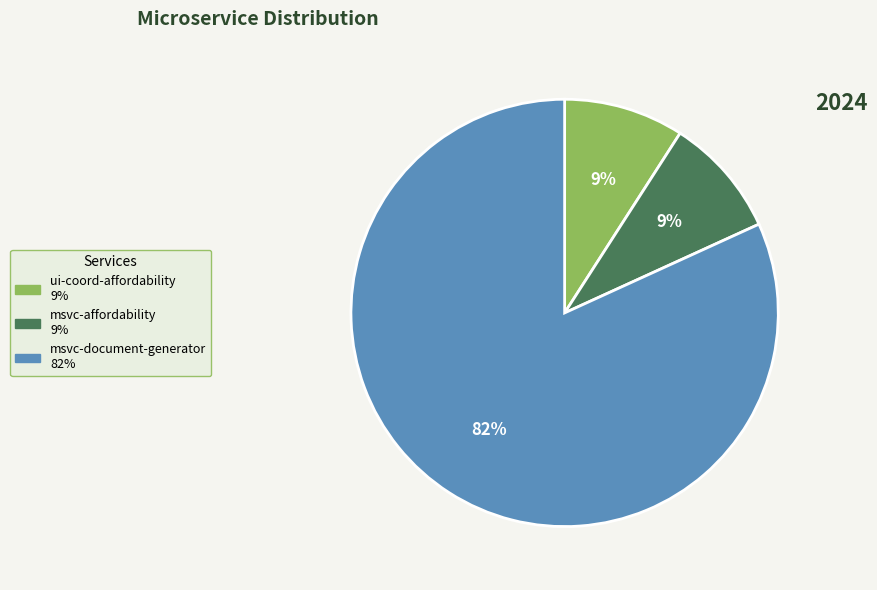

Is there any slice that represents more than half of the pie?

Yes